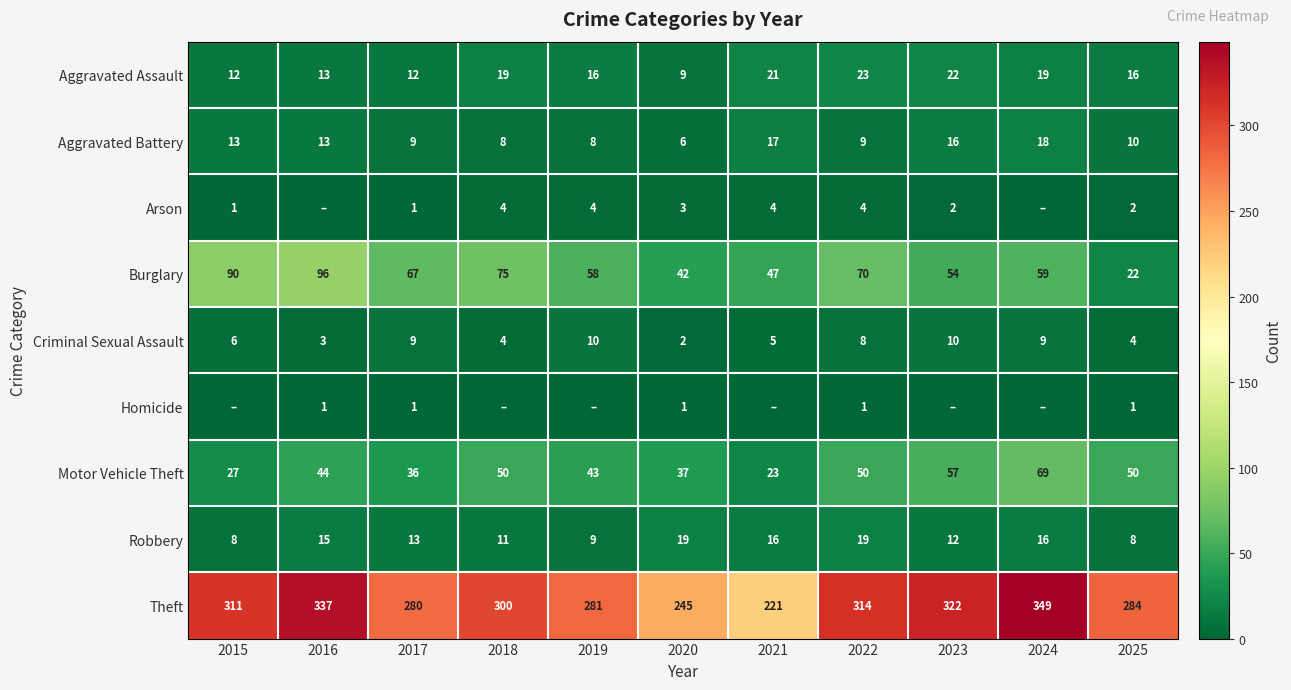

What is the spread (max minus min) of values at 2022?

313